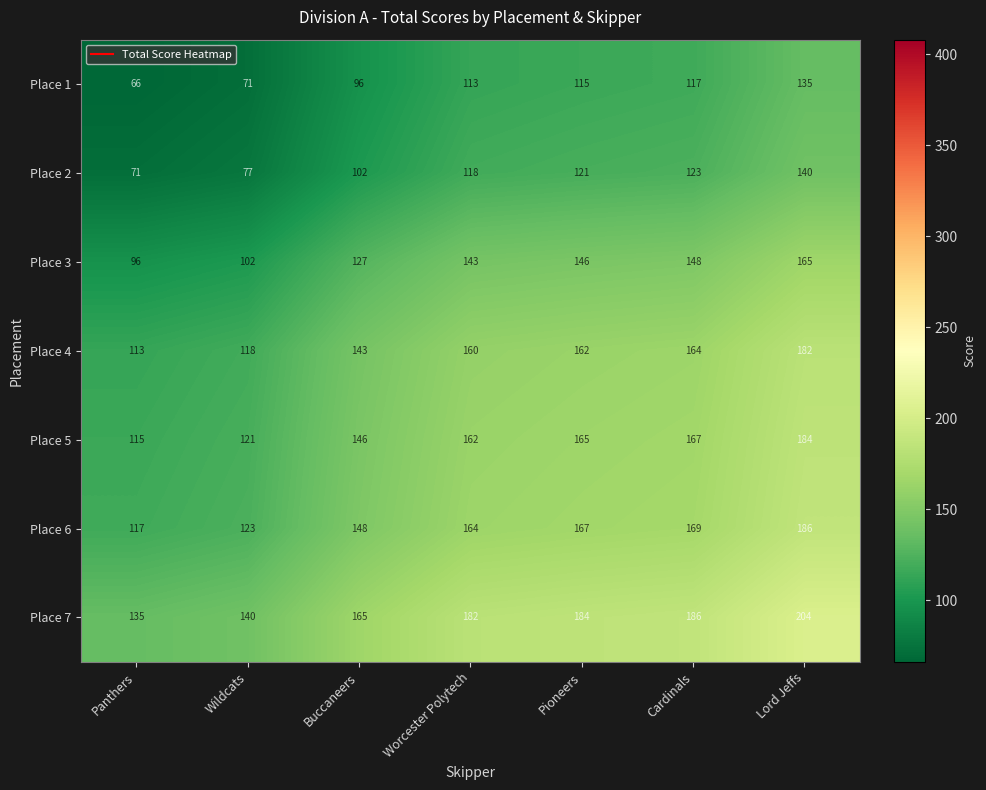

Rank the series at Cardinals from lowest to highest value.

Place 1, Place 2, Place 3, Place 4, Place 5, Place 6, Place 7